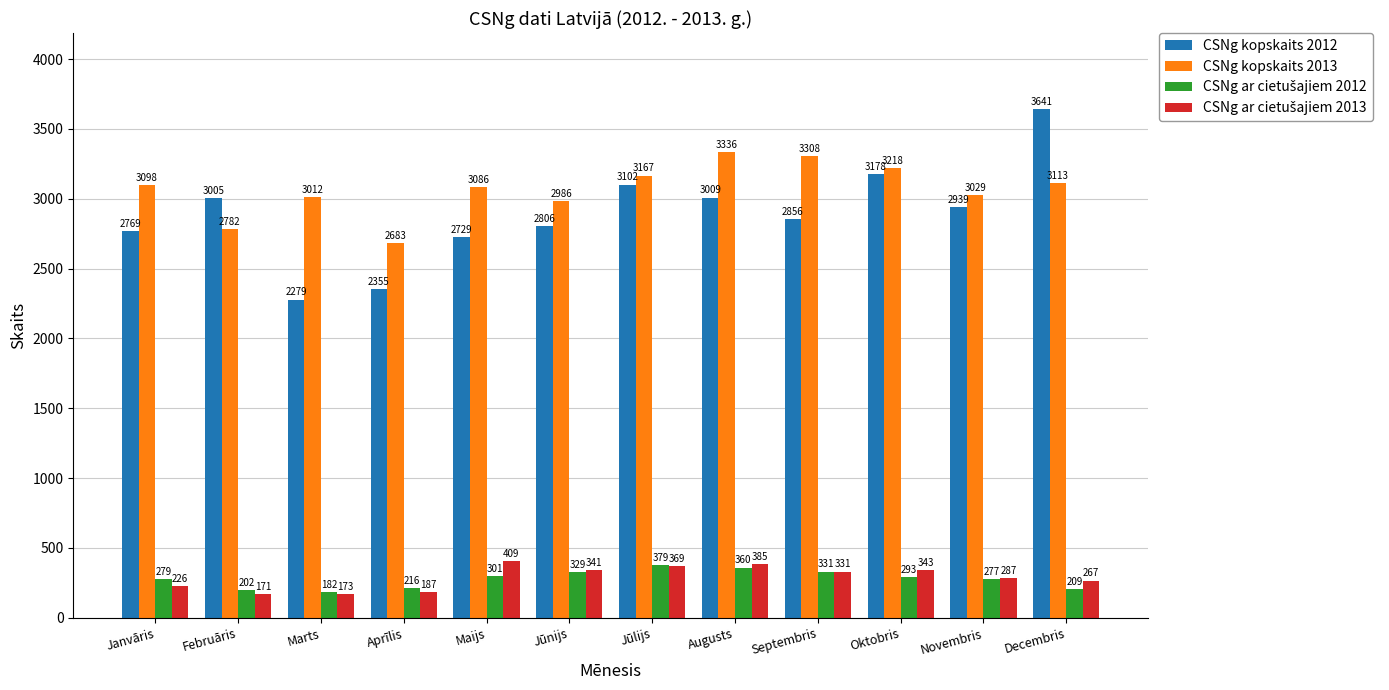

Is the value of CSNg kopskaits 2012 at Novembris greater than the value of CSNg kopskaits 2013 at Janvāris?

No